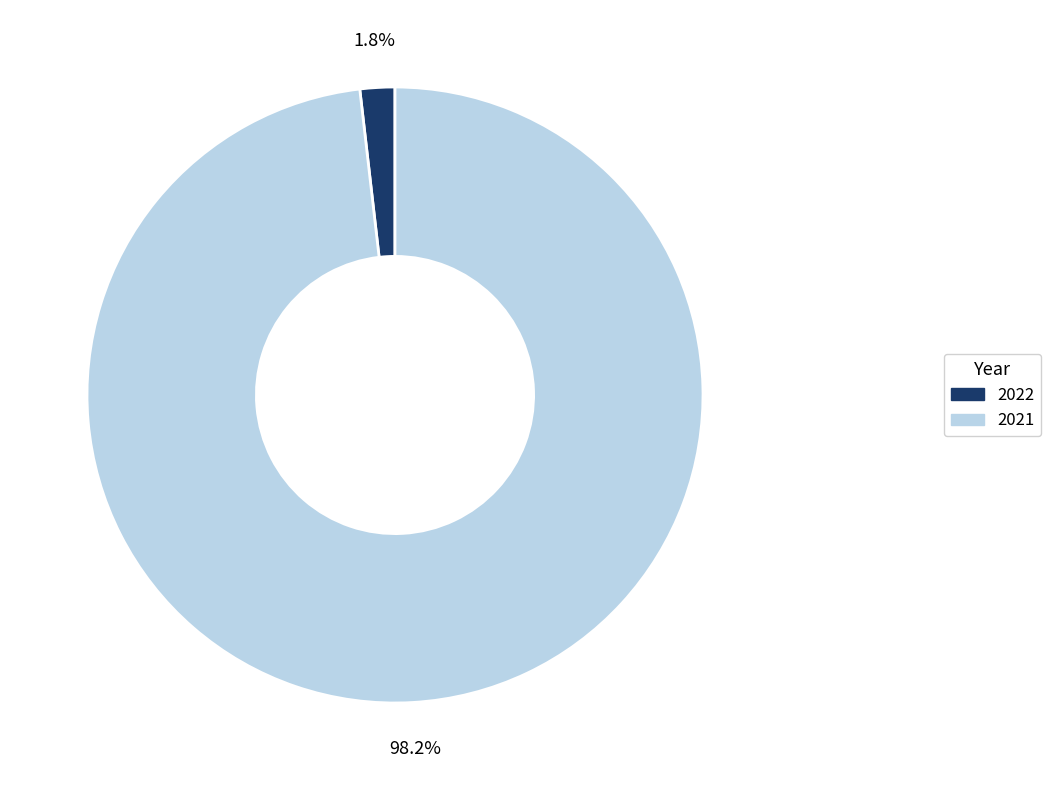

The 2021 slice represents 98% of the pie. True or false?

True